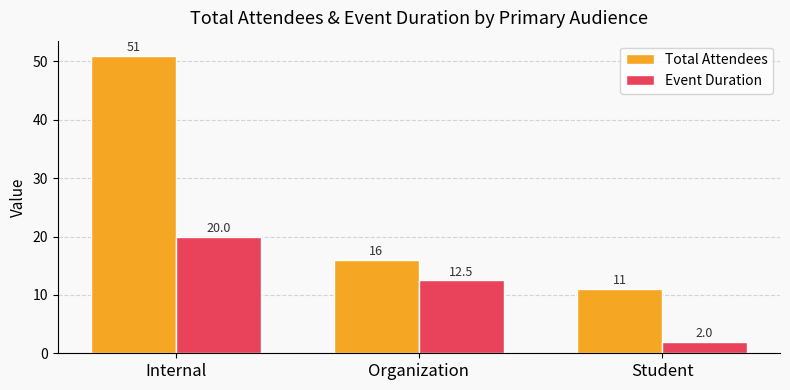

How many Event Duration values are between 2 and 20?

3